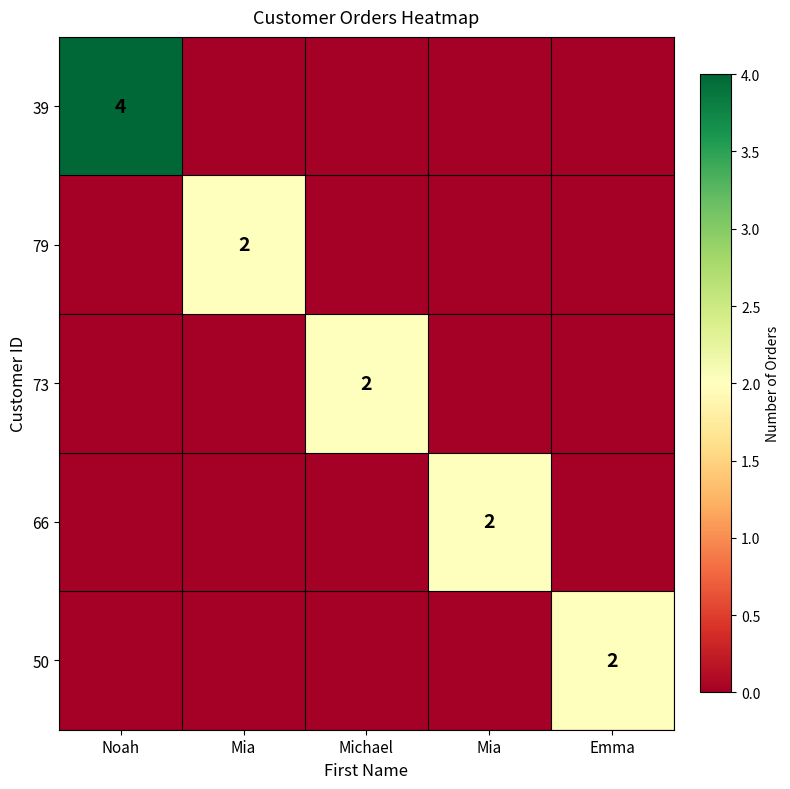

At which label is 39 closest to 2?

Noah